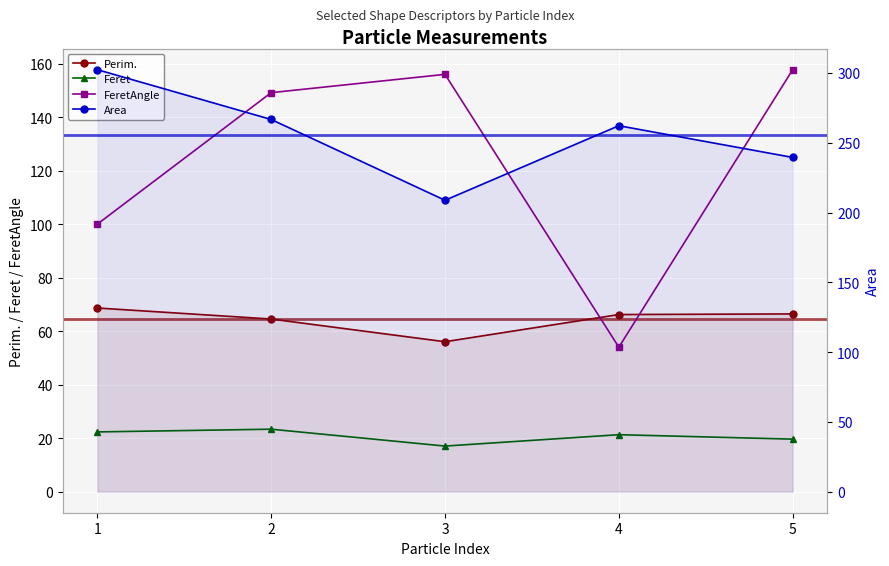

Is the value of Perim. at 4 greater than the value of Area at 1?

No